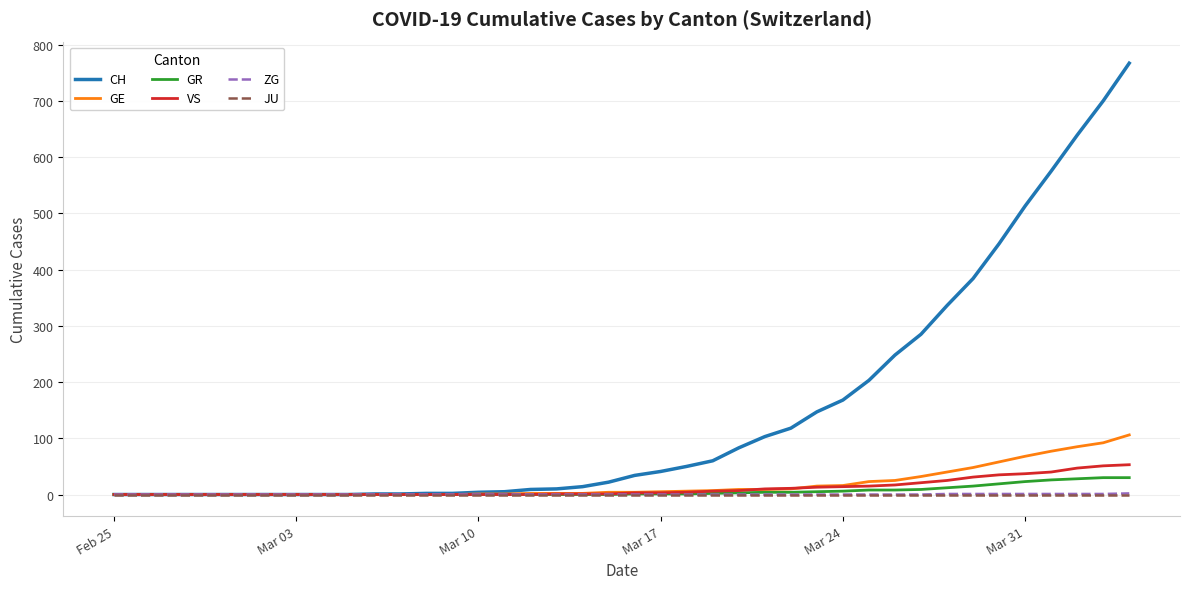

Which series has the largest range (max minus min)?

CH